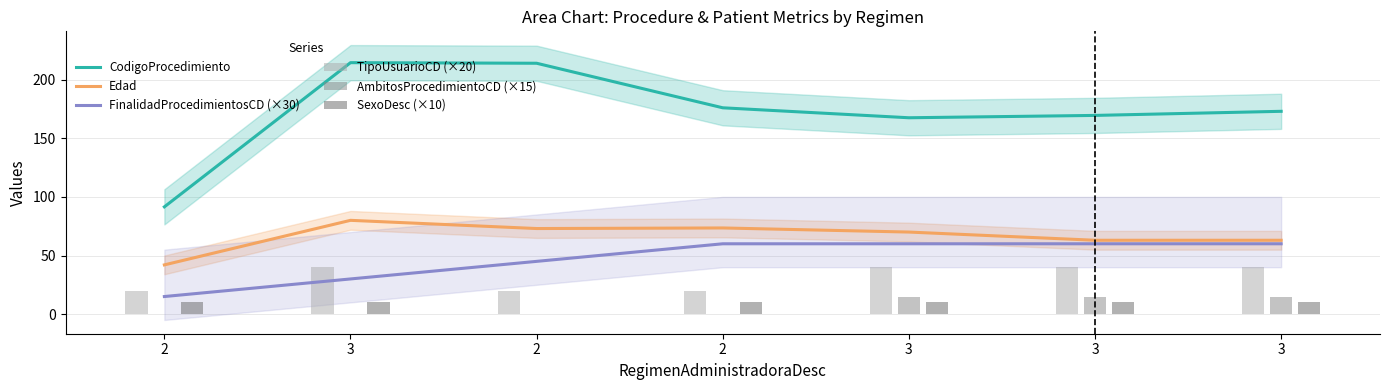

True or false: FinalidadProcedimientosCD (×30) has a value of 13.1 at 2.

False